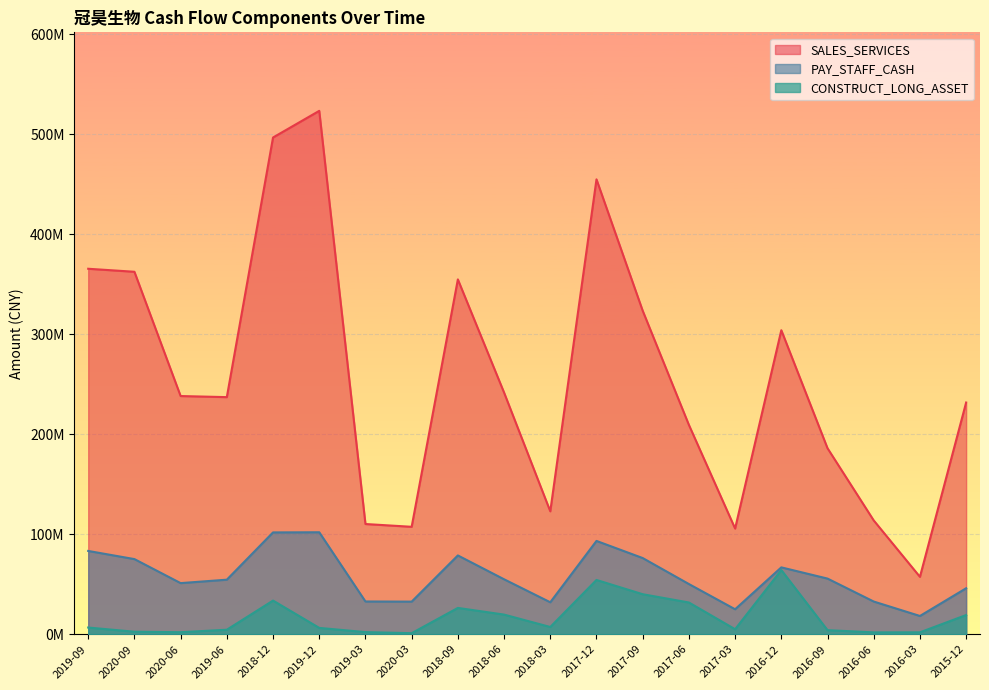

What is the label of the 18th point from the right?

2020-06